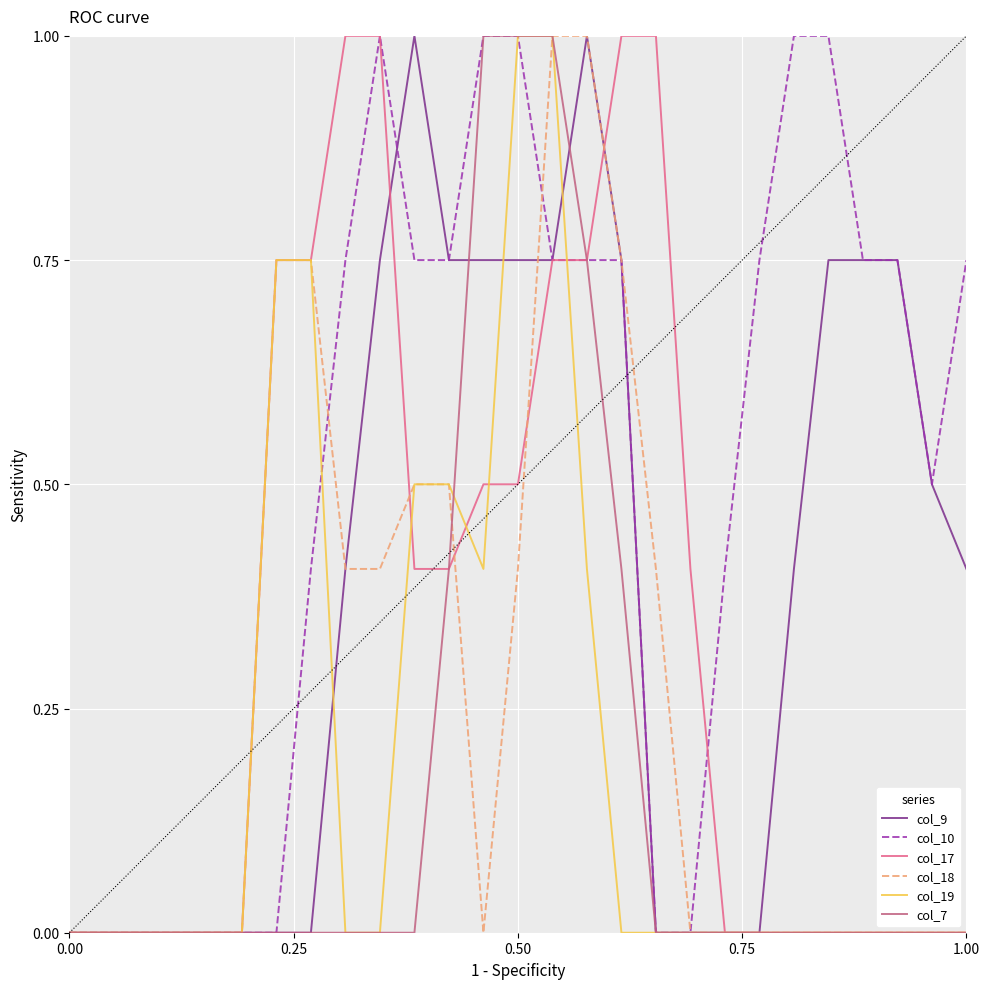

Which series has the largest total across all categories?

col_10